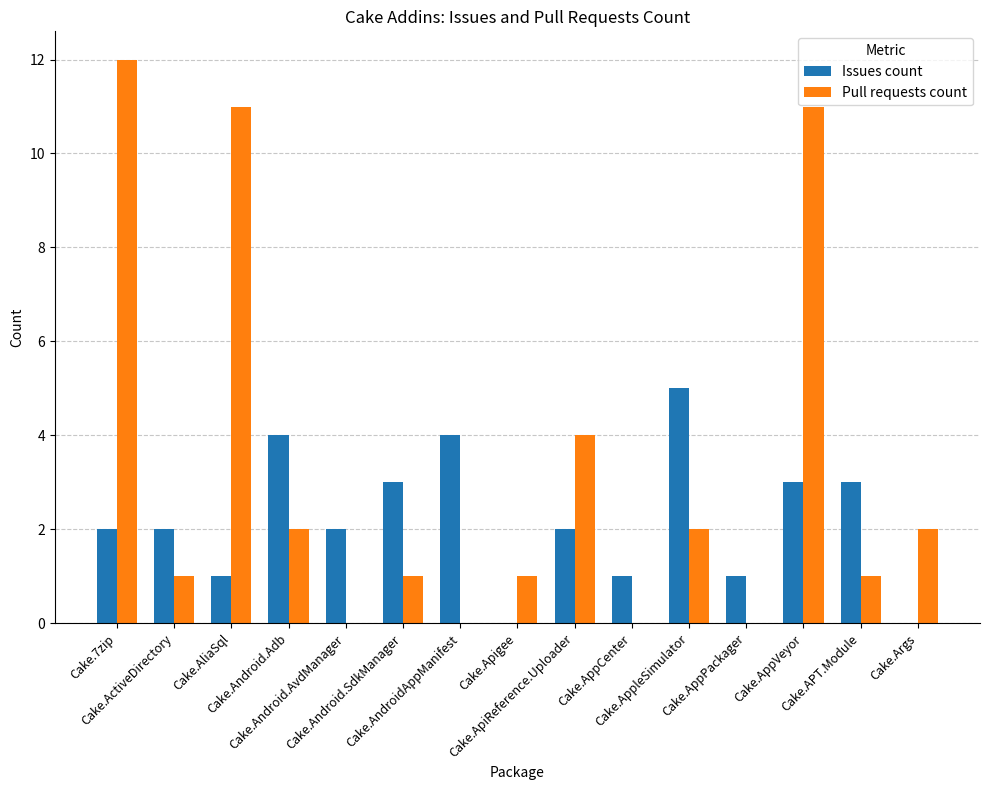

Count the number of data series in this chart.

2